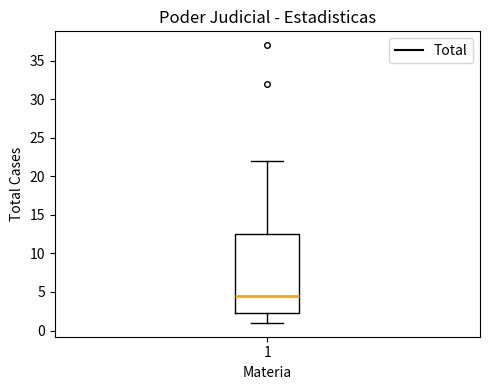

Transcribe this box plot: give where the median line is, the range the box spans, and where the two whiskers end, as read against the y-axis. The values are not printed on the chart, so give them approximately, as read against the axis.

median 4.5, box 2.5 to 12.5, whiskers 1.0 to 22.0